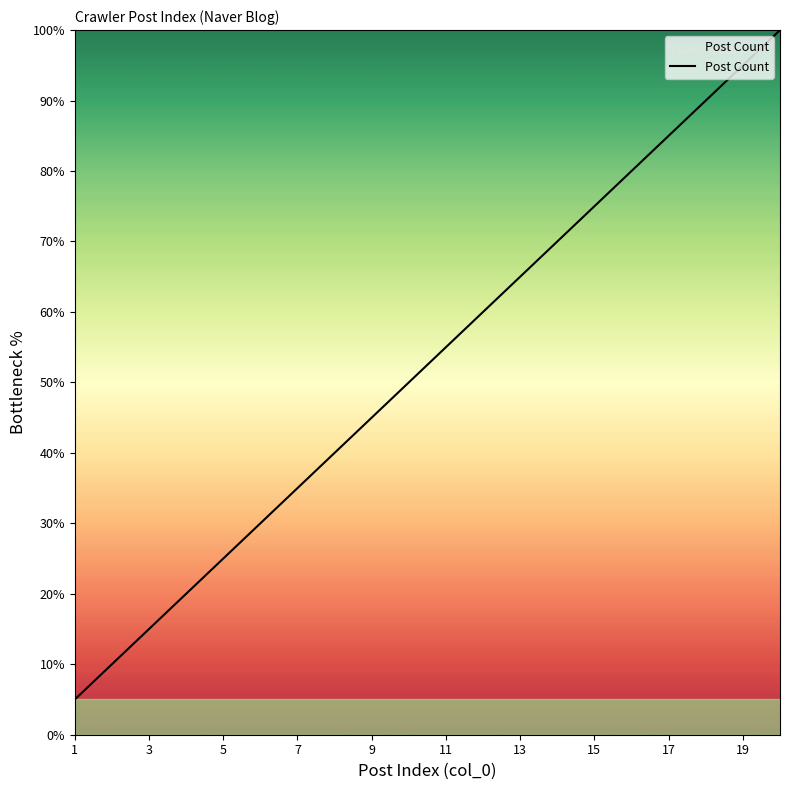

True or false: the data has more than 0 interior local peaks.

False